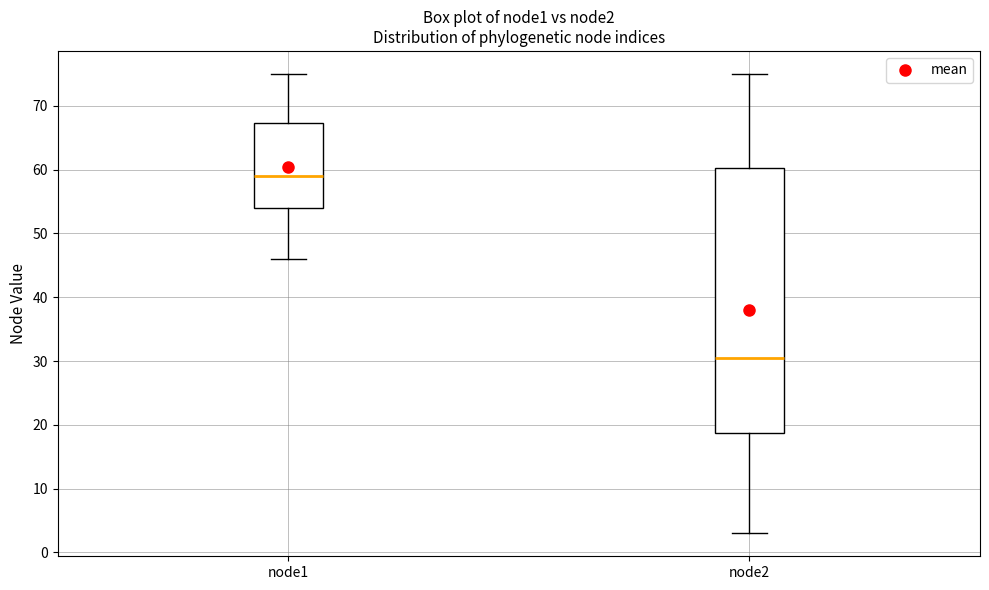

Where is the upper edge of the box for node2 on the y-axis? The values are not printed on the chart, so give them approximately, as read against the axis.

60